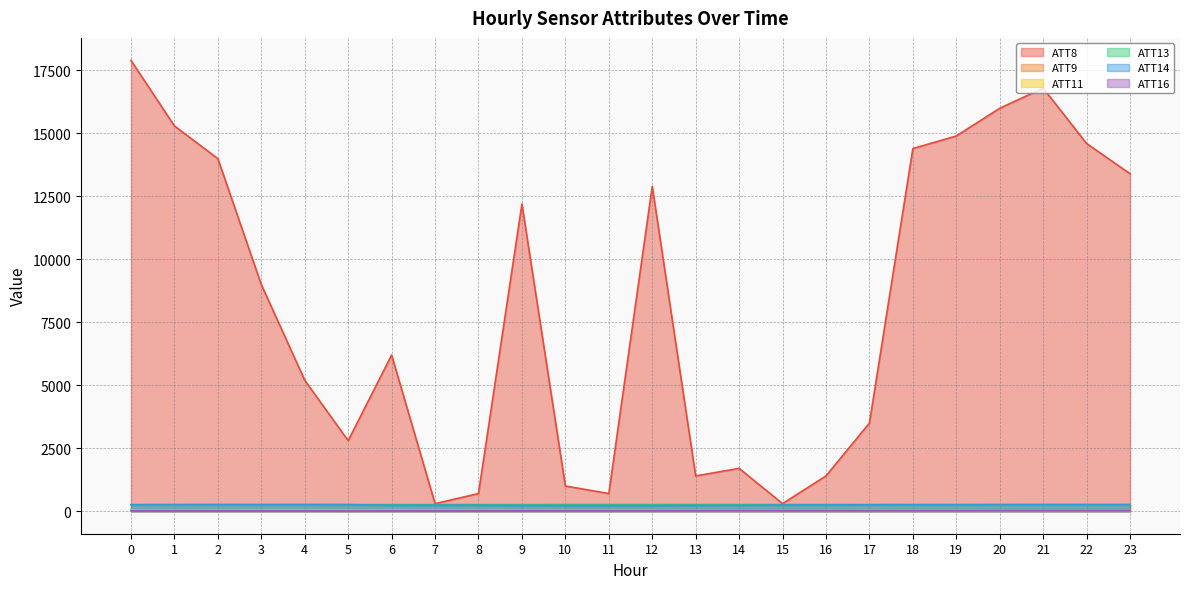

At which category does ATT11 reach its first local valley?

1